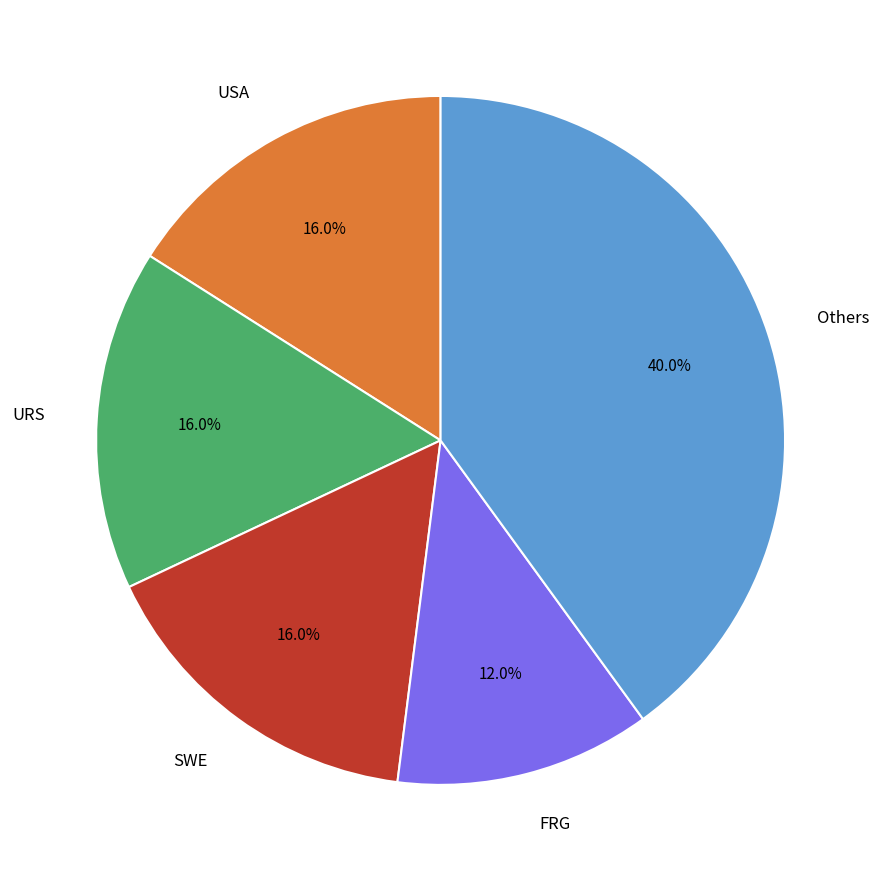

Is there a majority slice in this chart?

No